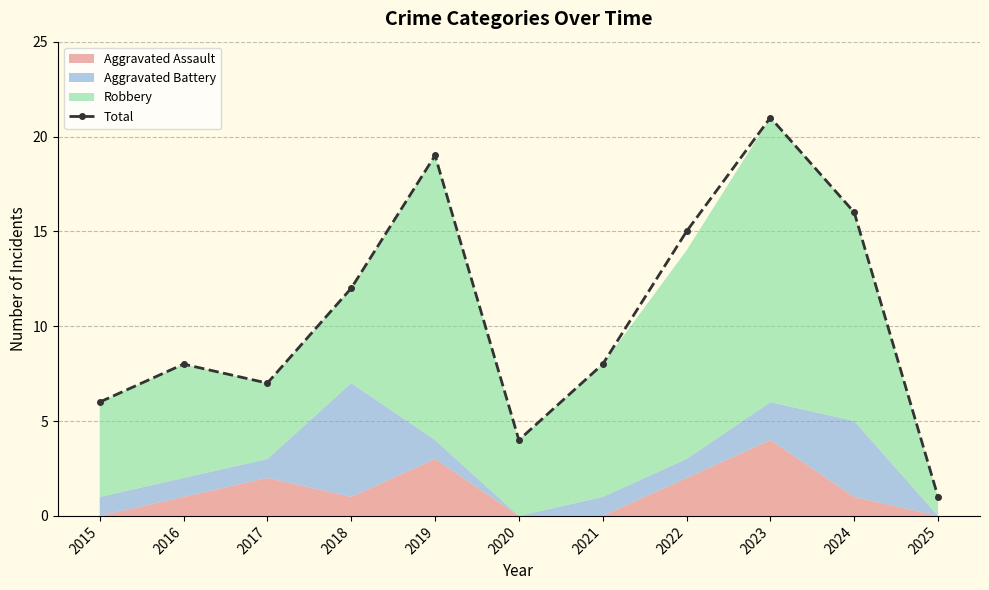

At which label is the value closest to 11?

2018